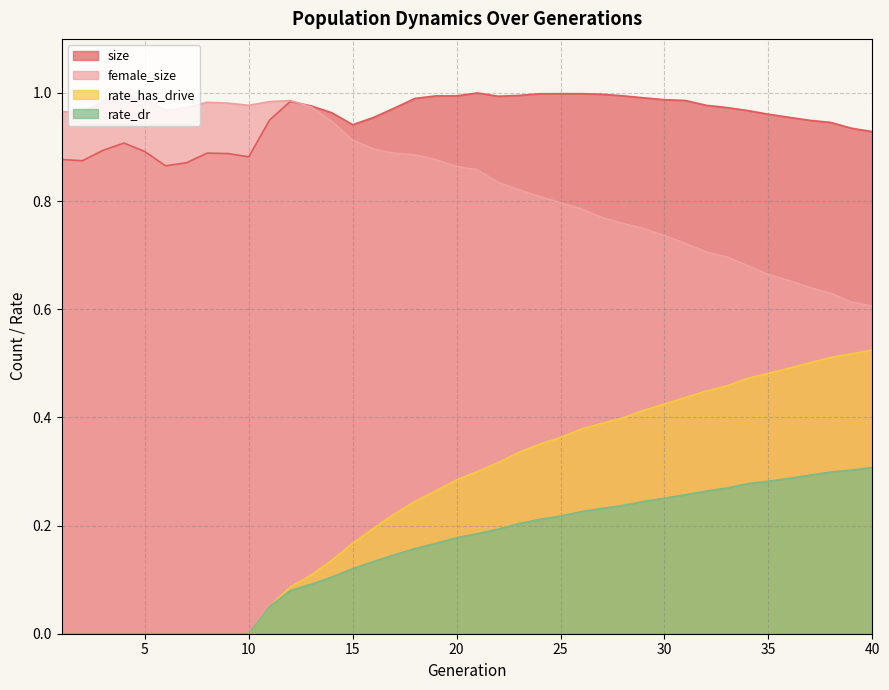

Is it true that size equals 1.0 at 30?

True